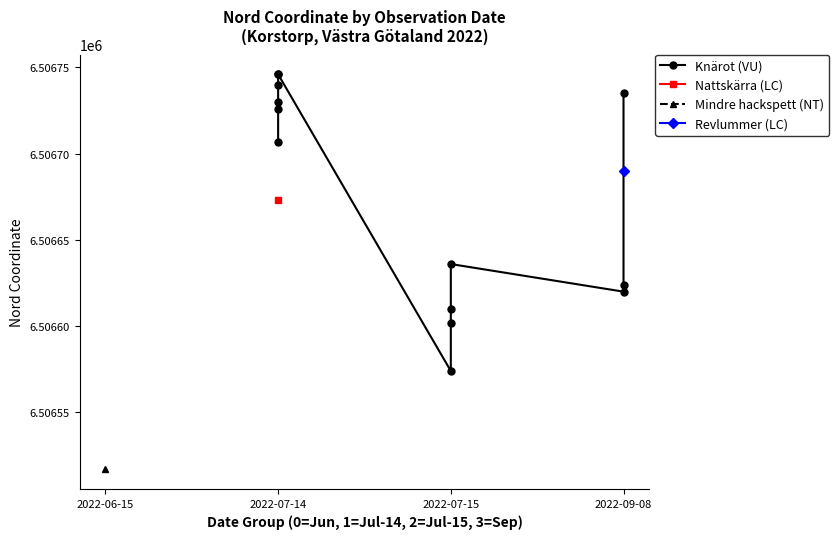

Does the chart have visible grid lines?

No